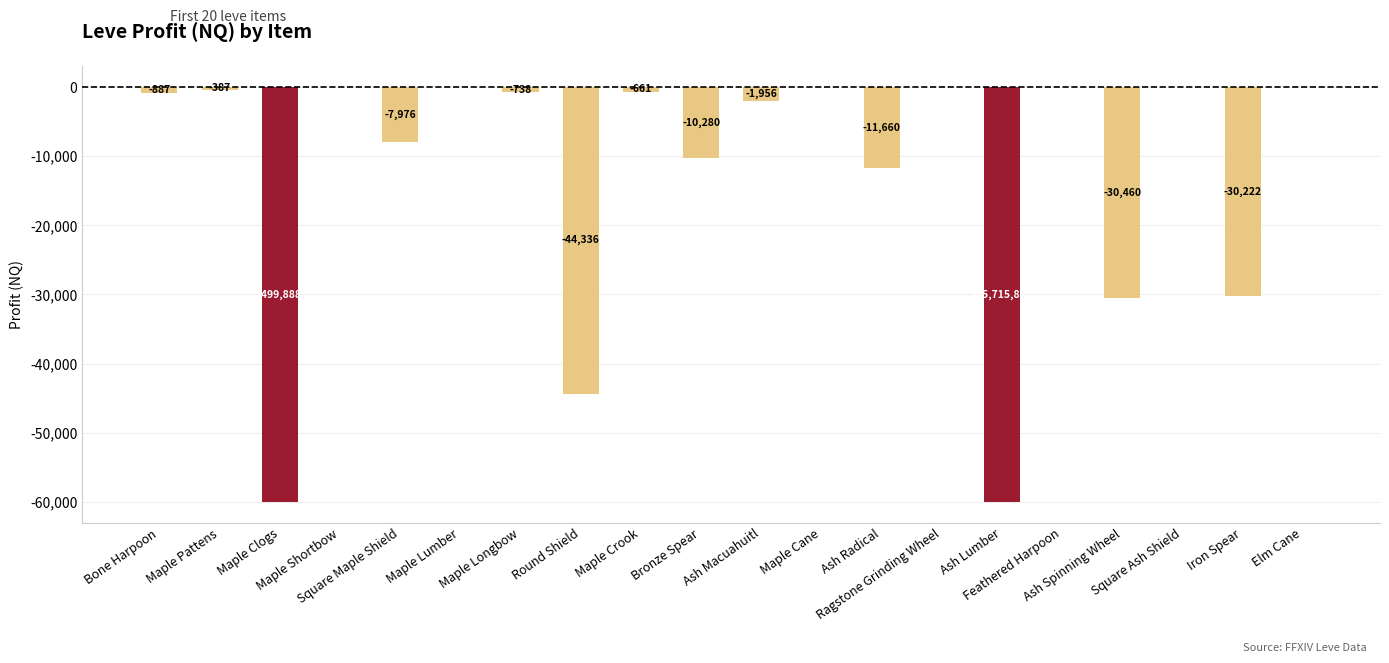

What is the maximum value shown in the chart?

87.1